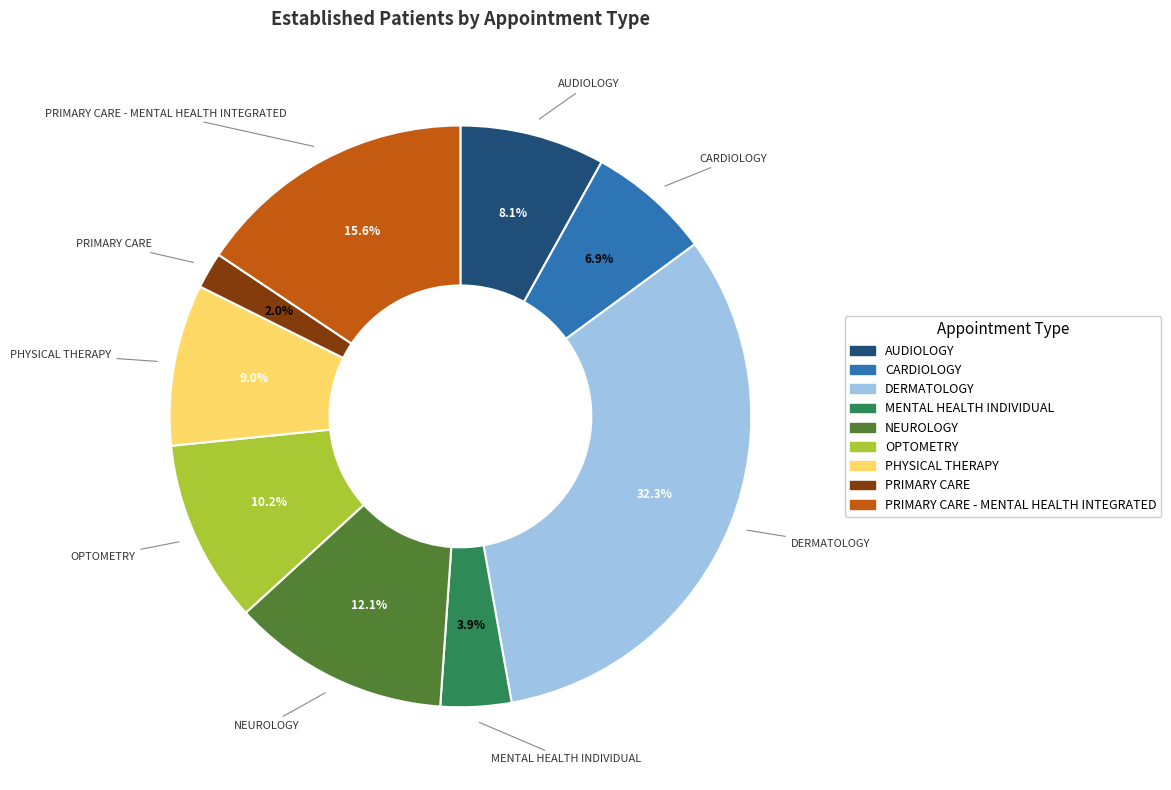

Does any single category account for the majority?

No